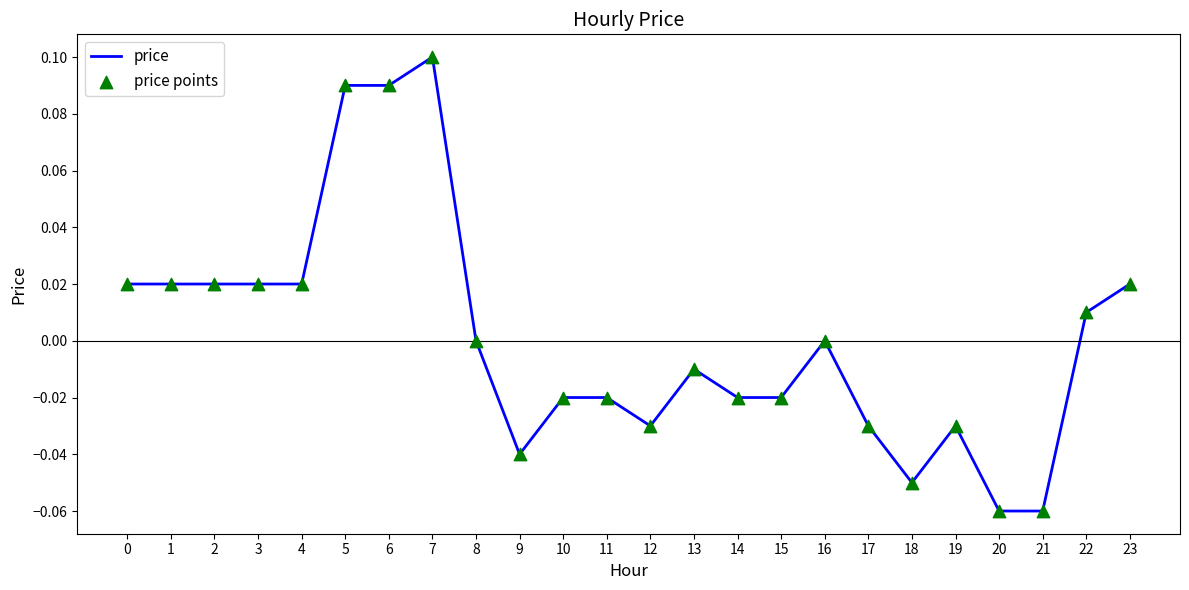

Which has a higher value, 15 or 19?

15